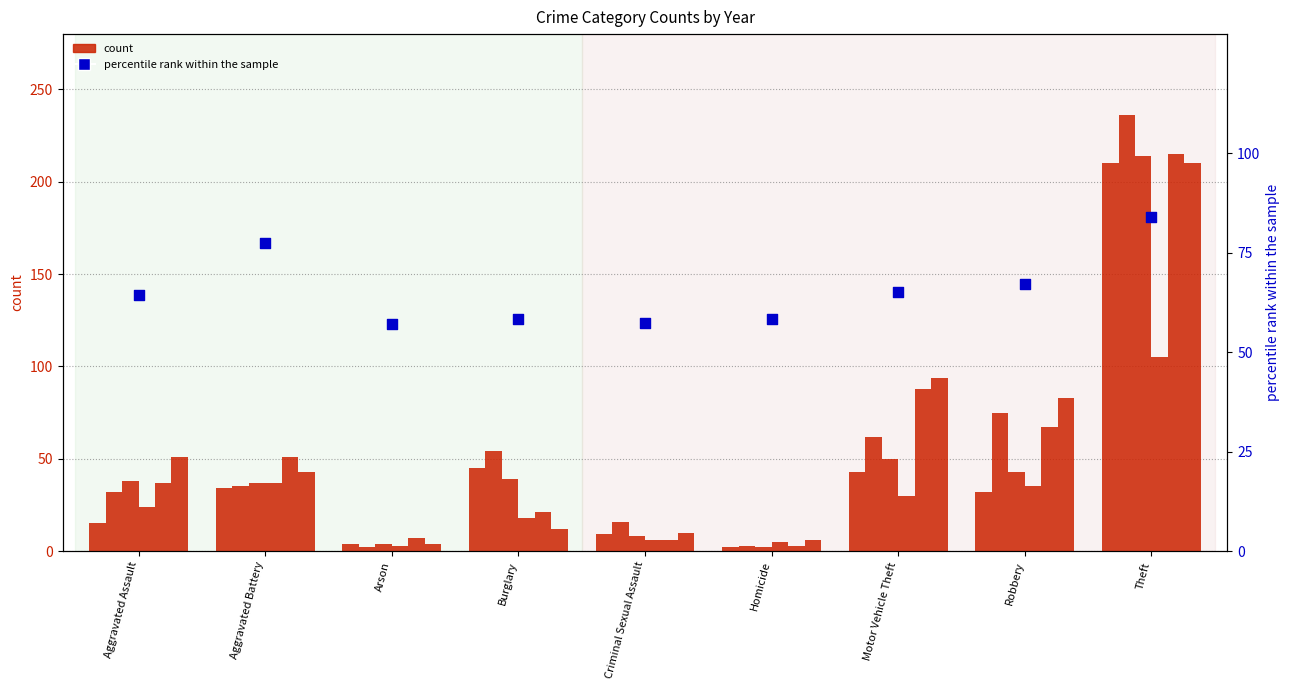

Between Homicide and Aggravated Battery, which is larger?

Aggravated Battery